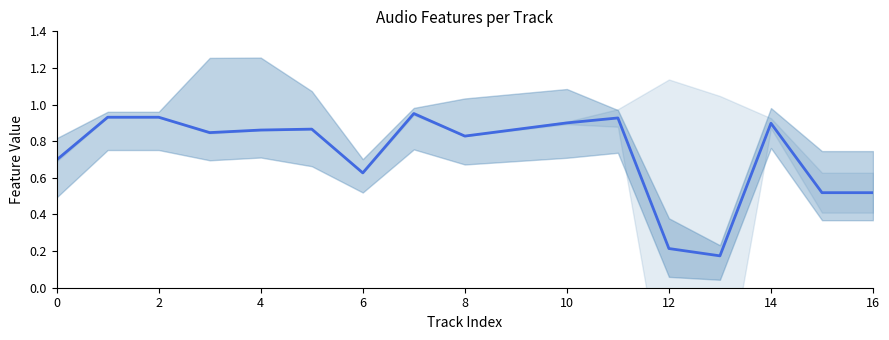

Does the chart display data point markers on the line(s)?

No